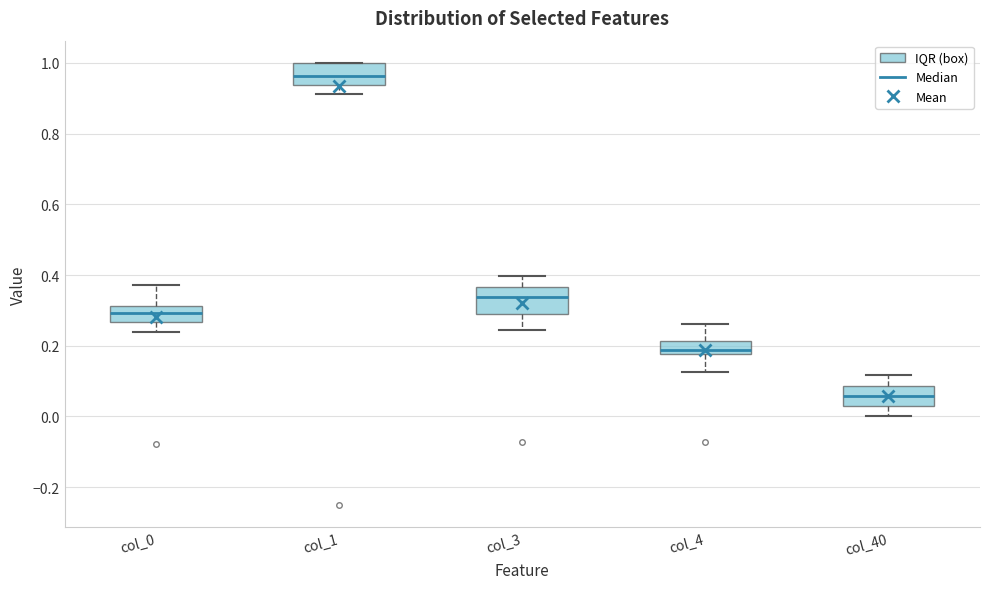

Reading left to right, transcribe this box plot: for each box, give where its median line is, the range the box spans, and where its two whiskers end, as read against the y-axis. The values are not printed on the chart, so give them approximately, as read against the axis.

col_0: median 0.30, box 0.26 to 0.32, whiskers 0.24 to 0.38
col_1: median 0.96, box 0.94 to 1.00, whiskers 0.92 to 1.00
col_3: median 0.34, box 0.28 to 0.36, whiskers 0.24 to 0.40
col_4: median 0.18 (just above the box's lower edge), box 0.18 to 0.22, whiskers 0.12 to 0.26
col_40: median 0.06, box 0.02 to 0.08, whiskers 0.00 to 0.12